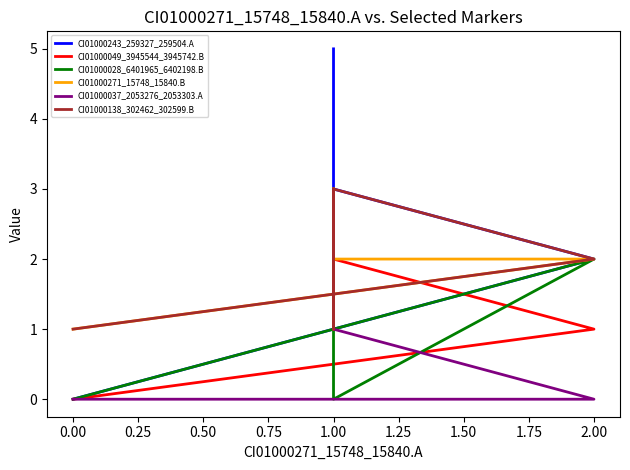

How many data points in CI01000138_302462_302599.B are less than 2?

2